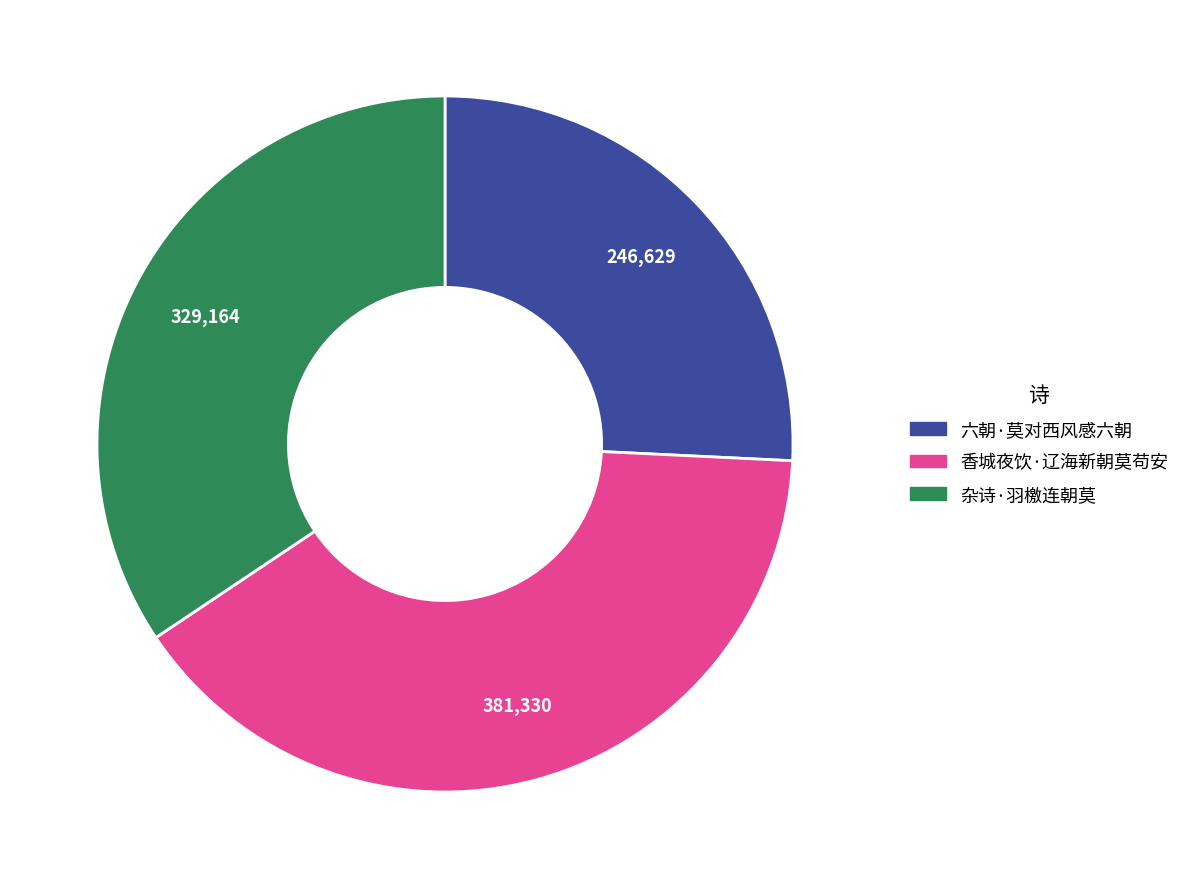

What is the ratio of the value at 杂诗·羽檄连朝莫 to the value at 香城夜饮·辽海新朝莫苟安?

0.9